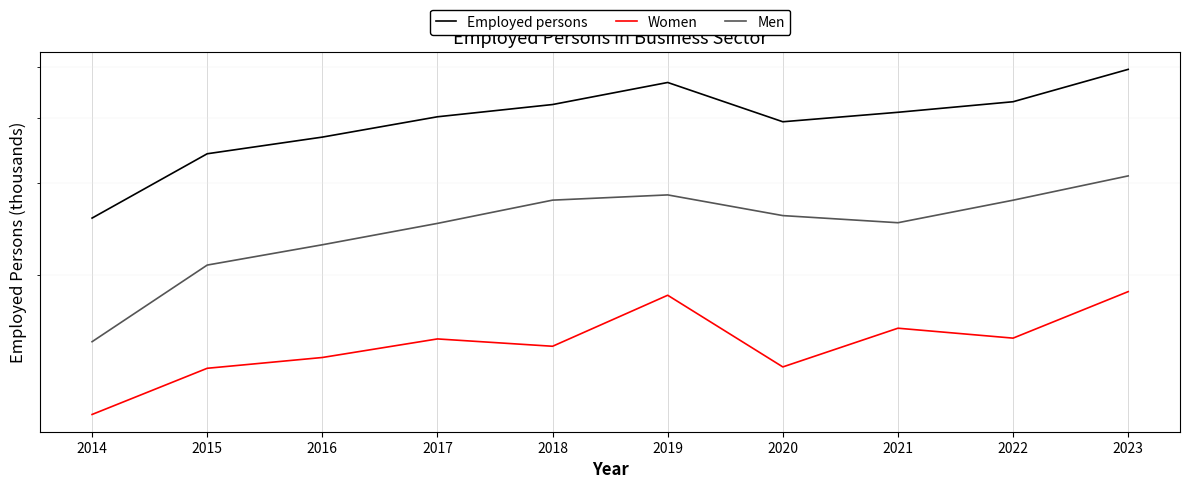

Which label corresponds to the largest value in the chart?

2023